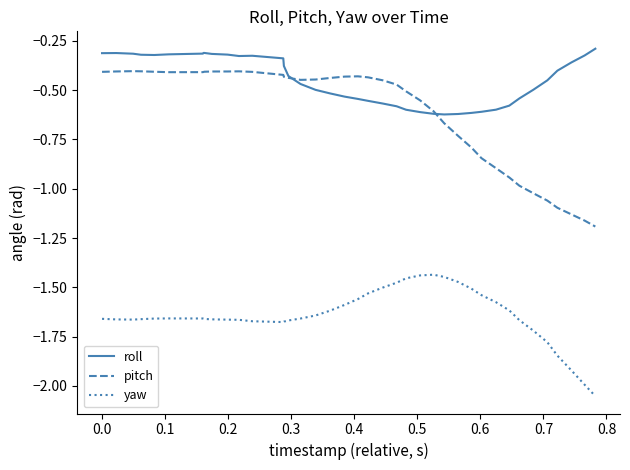

True or false: yaw and roll intersect in this chart.

False